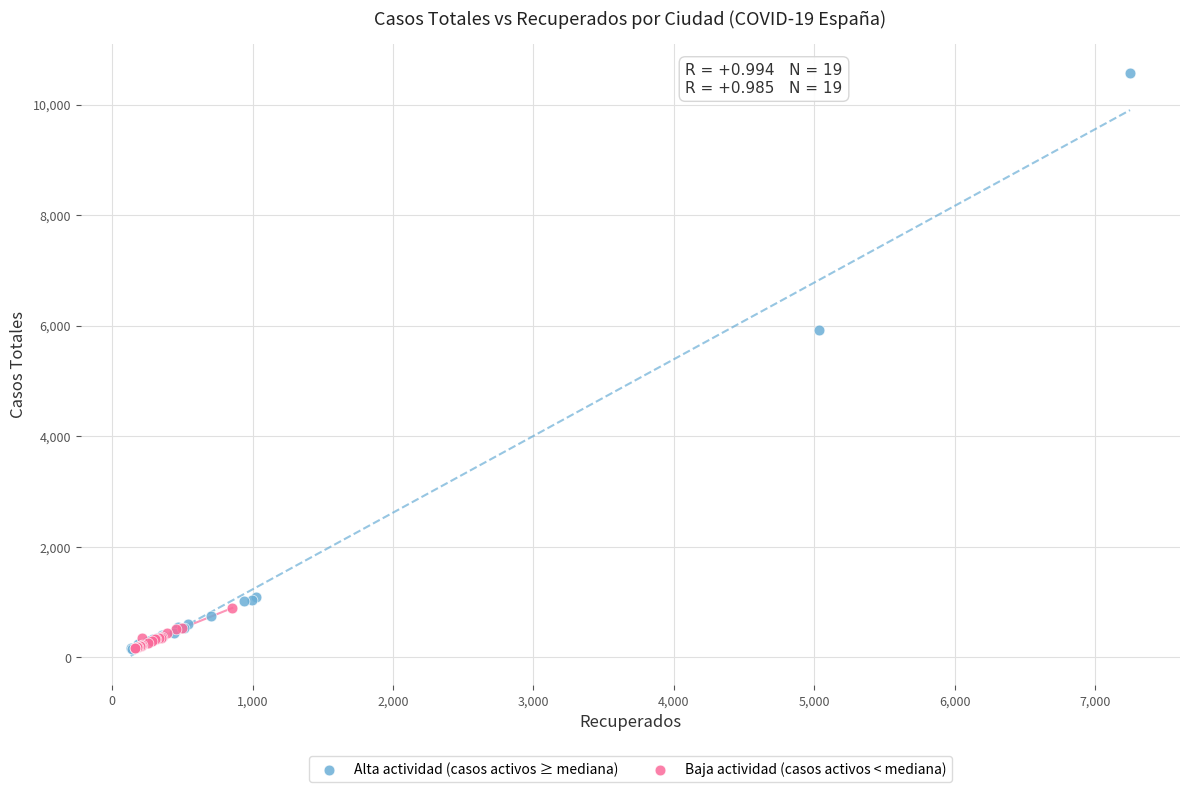

Which series contains the highest Y value?

Alta actividad (casos activos ≥ mediana)